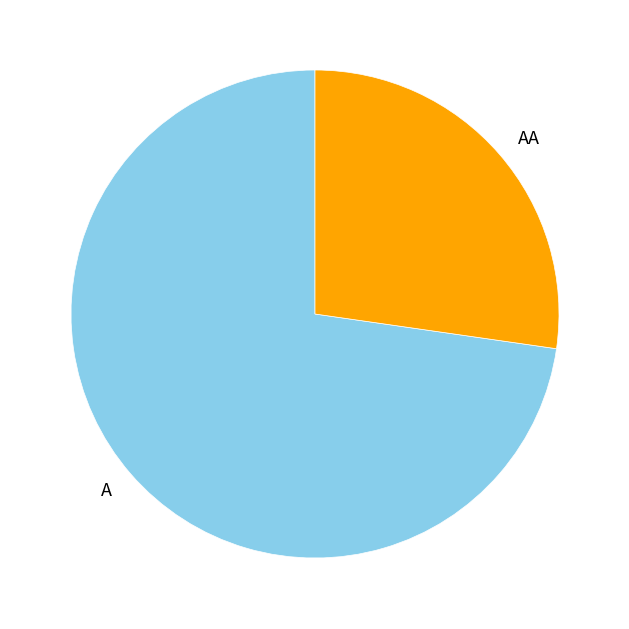

Which category accounts for the majority?

A